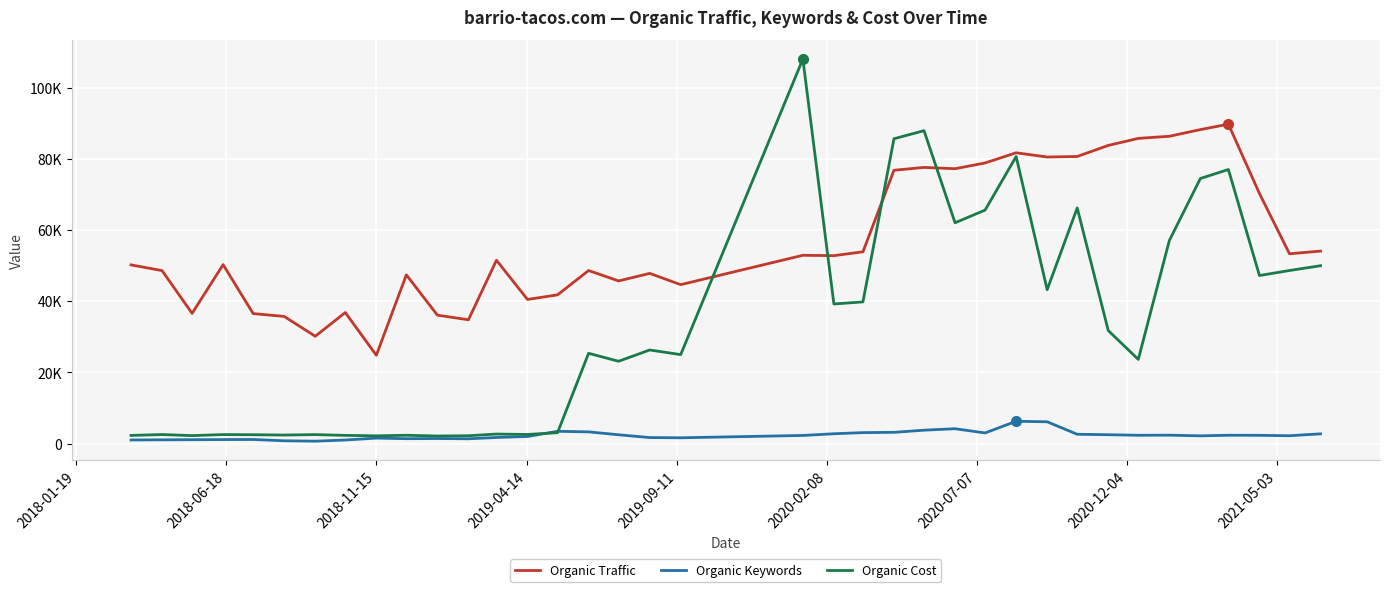

True or false: Organic Cost has more than 1 points higher than both neighbors.

True